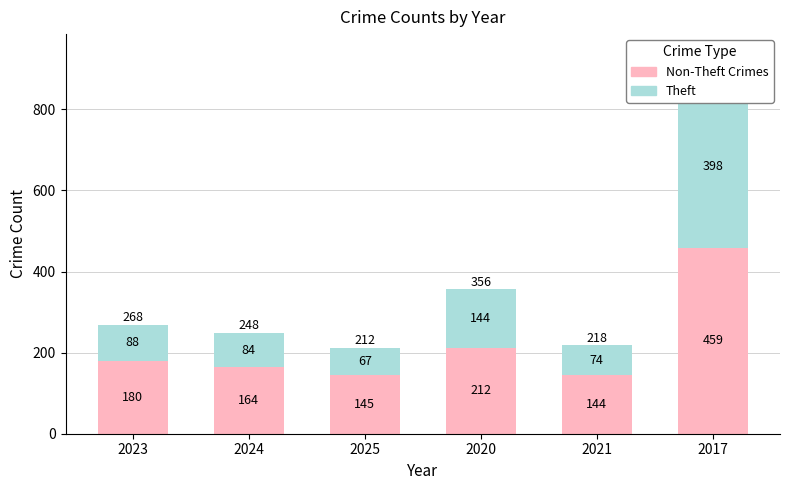

Which category has the lowest value in the Non-Theft Crimes series?

2021